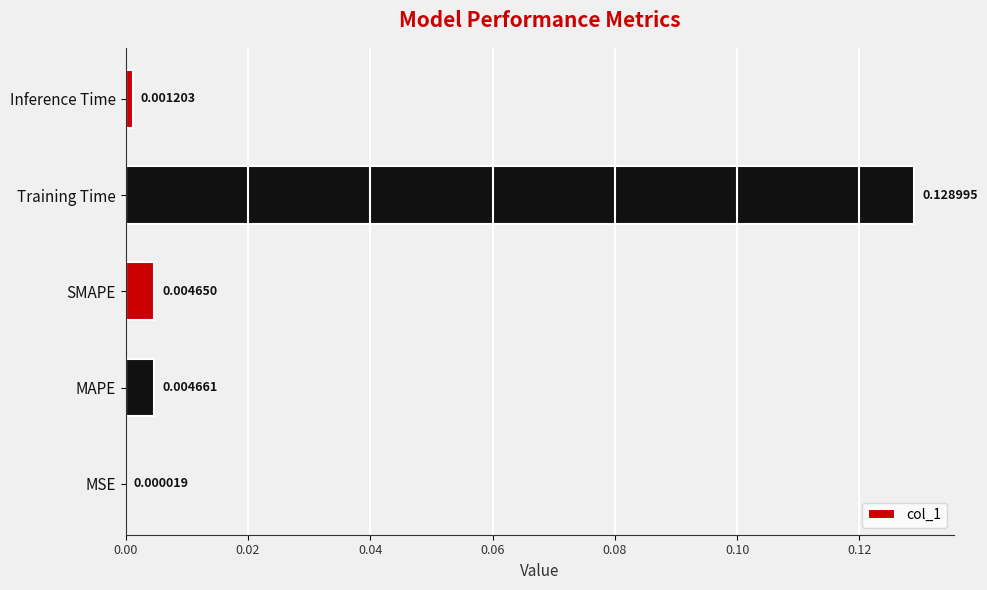

Which has a higher value, Inference Time or MSE?

Inference Time